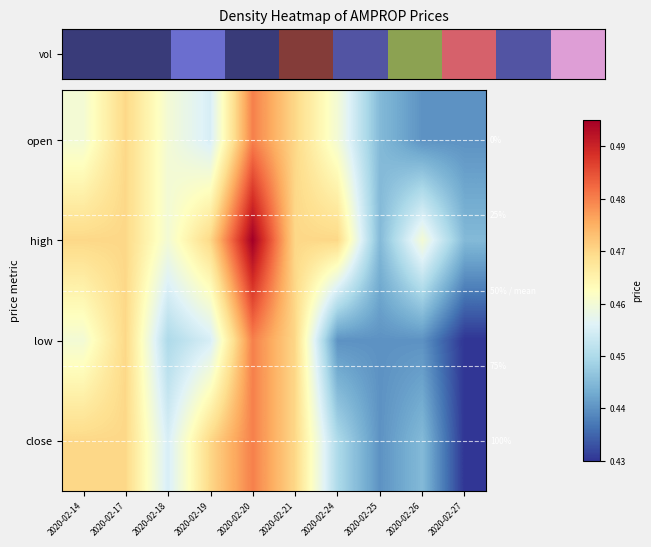

What is the maximum value shown in the chart?

0.5